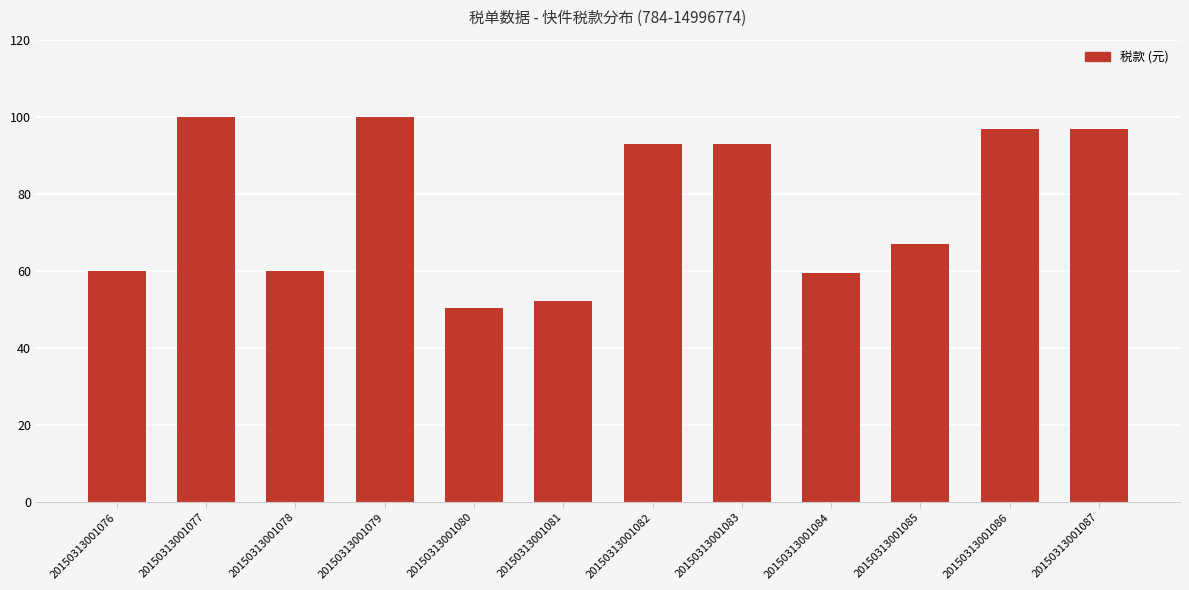

What is the difference between the values at 20150313001083 and 20150313001087?

3.7